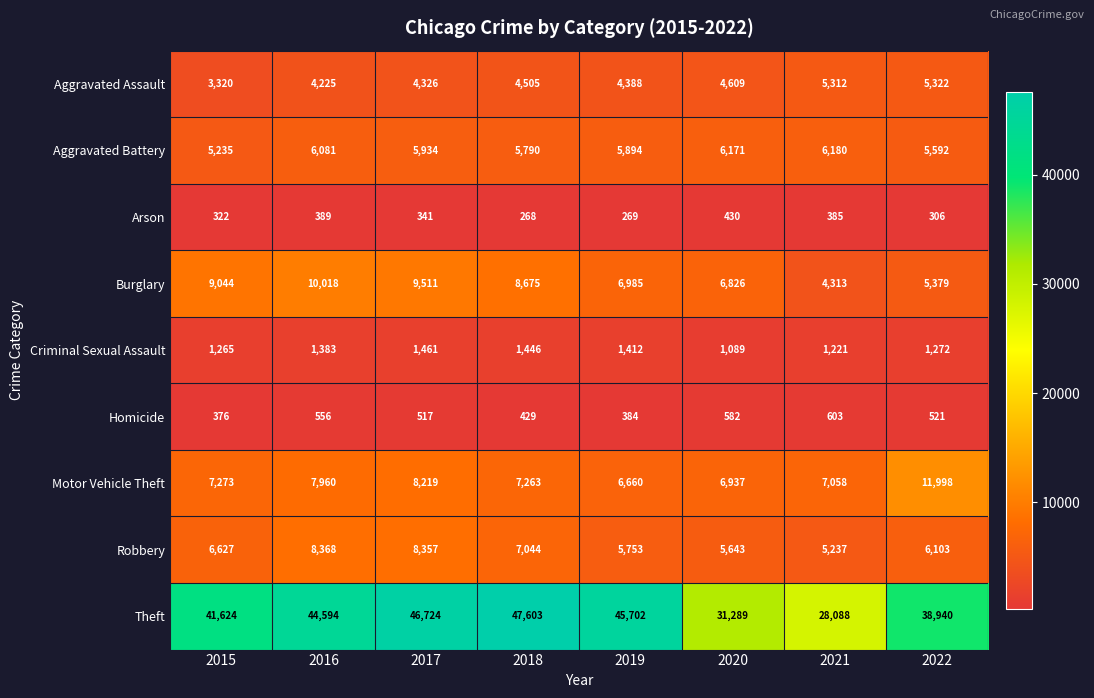

What is the total value across all series at 2020?

63576